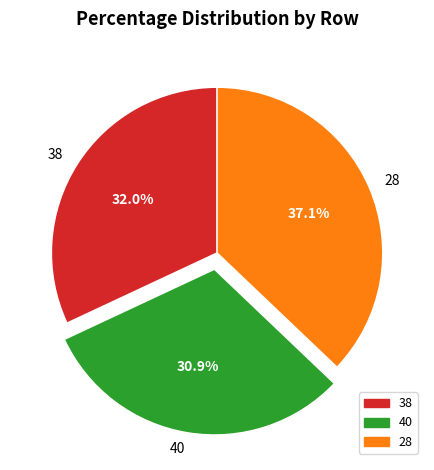

Between 38 and 28, which is larger?

28